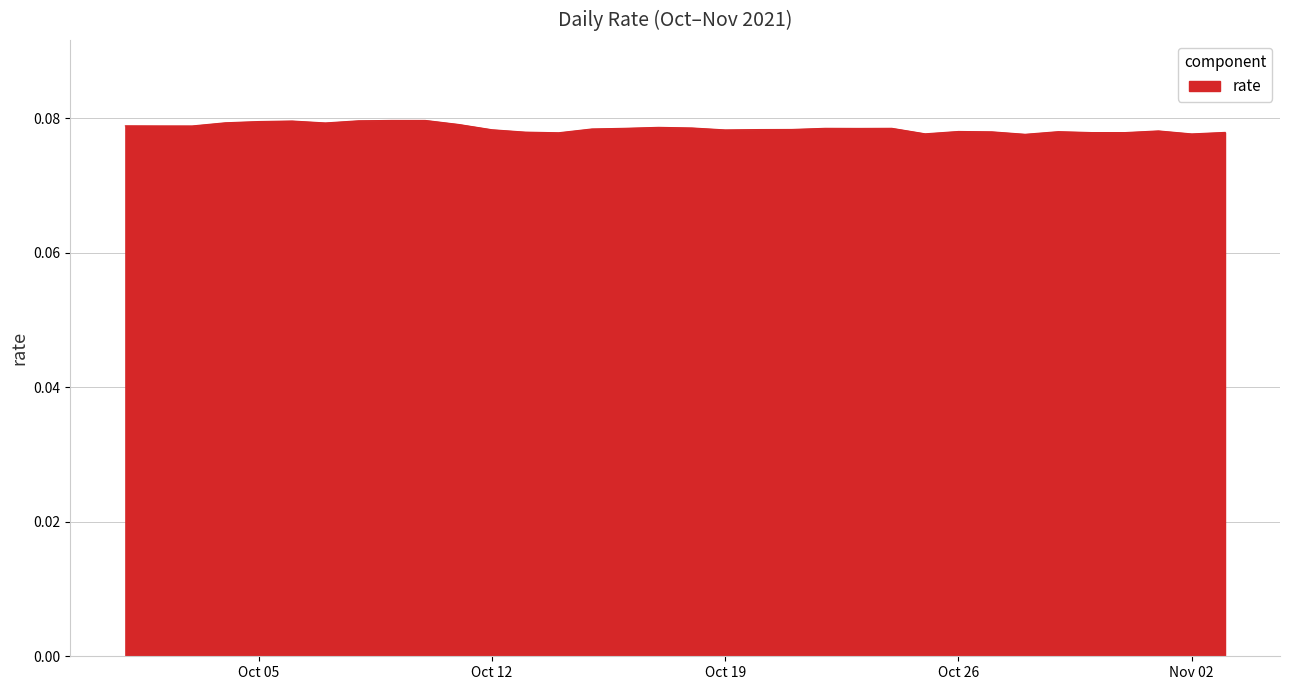

True or false: the data shows 0.0 at Oct 19.

False